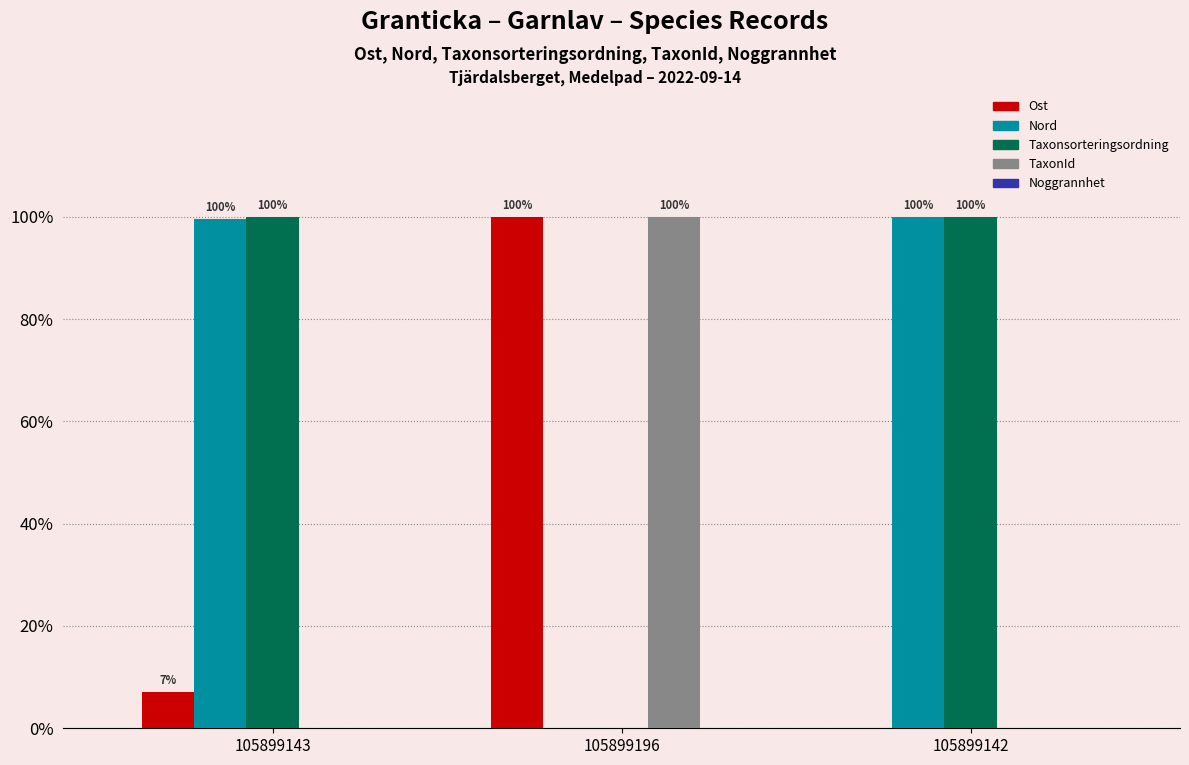

What is the average value of the Nord series?

0.7